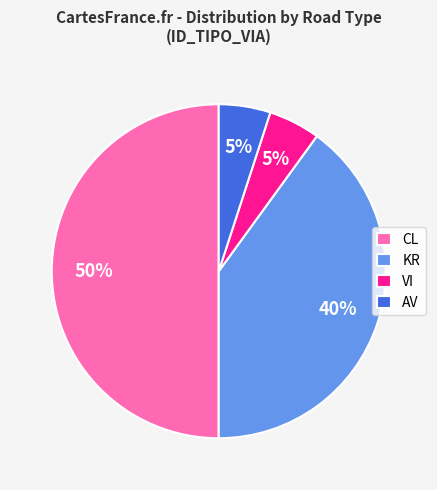

Which has a higher value, VI or CL?

CL